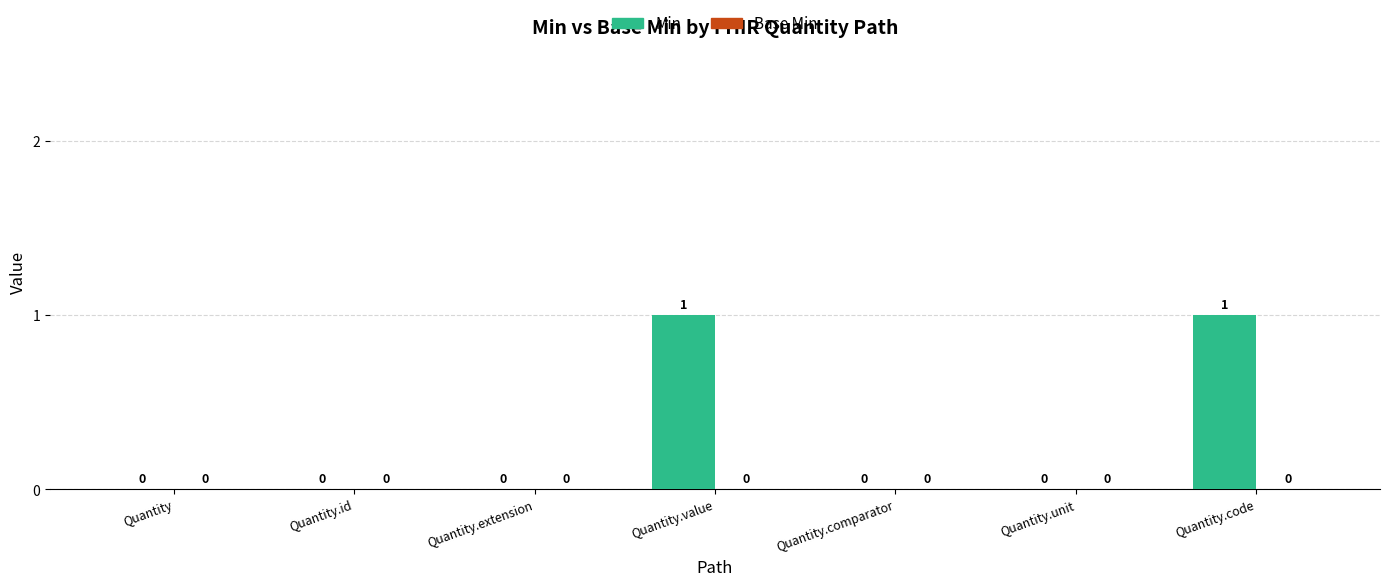

Reading right to left, what are all the values shown in this chart?

Quantity.code=1	Quantity.unit=0	Quantity.comparator=0	Quantity.value=1	Quantity.extension=0	Quantity.id=0	Quantity=0